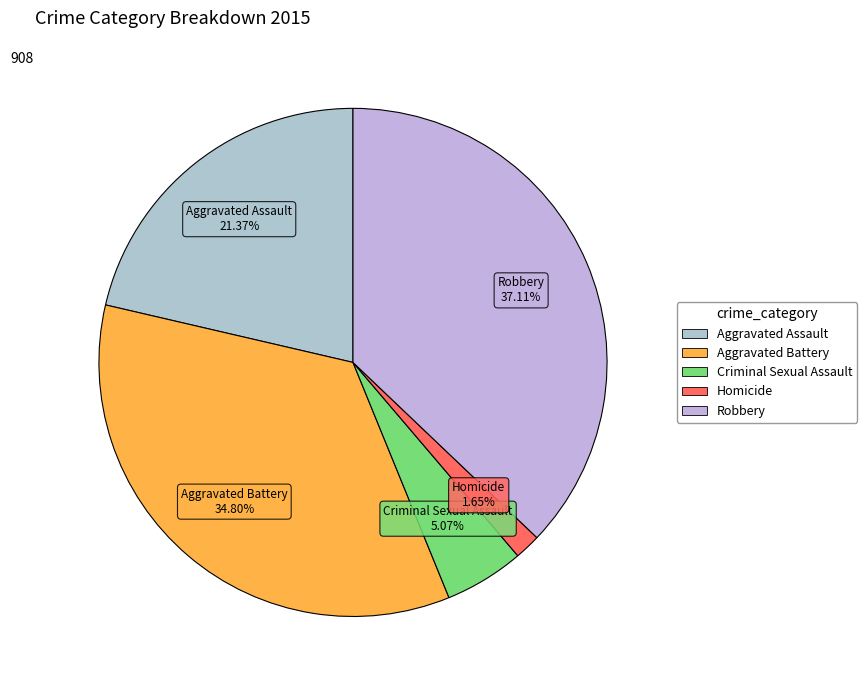

Rank the categories by value from highest to lowest.

Robbery, Aggravated Battery, Aggravated Assault, Criminal Sexual Assault, Homicide